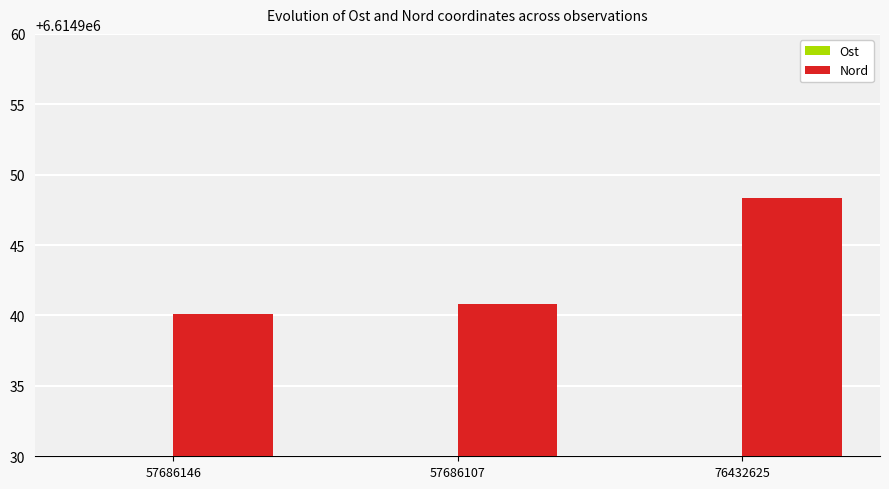

What is the total value across all series at 57686146?

7191434.3